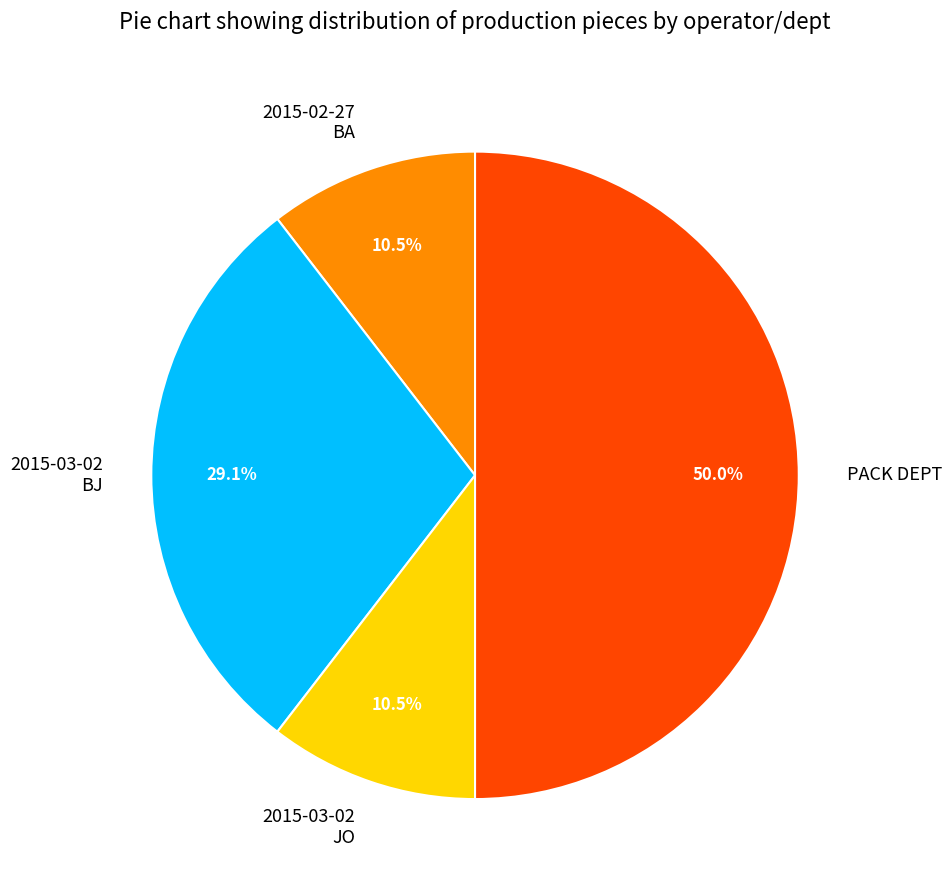

The 2015-03-02 BJ slice represents 29% of the pie. True or false?

True